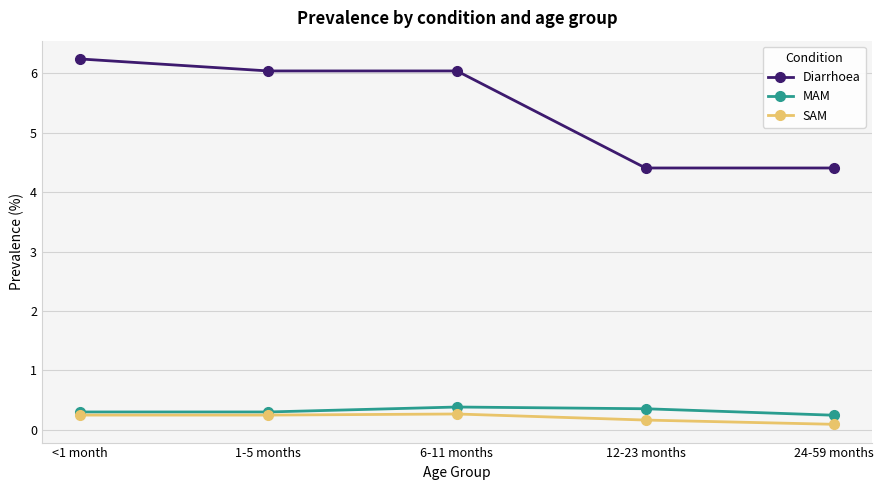

Rank the series by their maximum value, from lowest to highest.

SAM, MAM, Diarrhoea